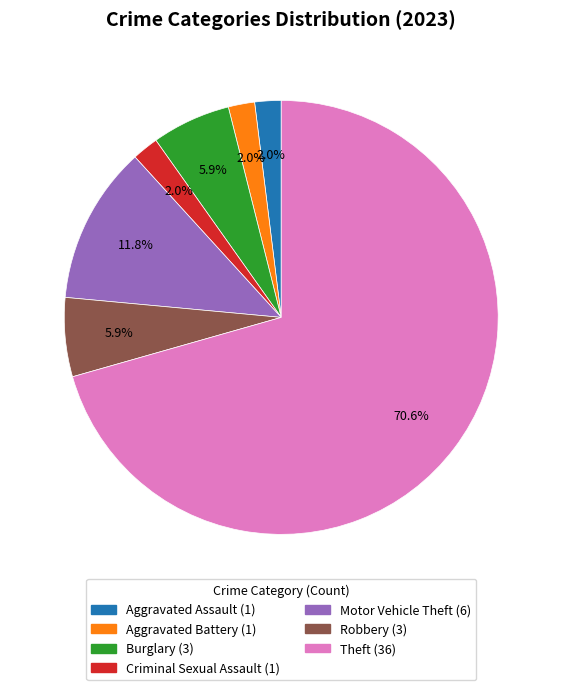

Is there a majority slice in this chart?

Yes